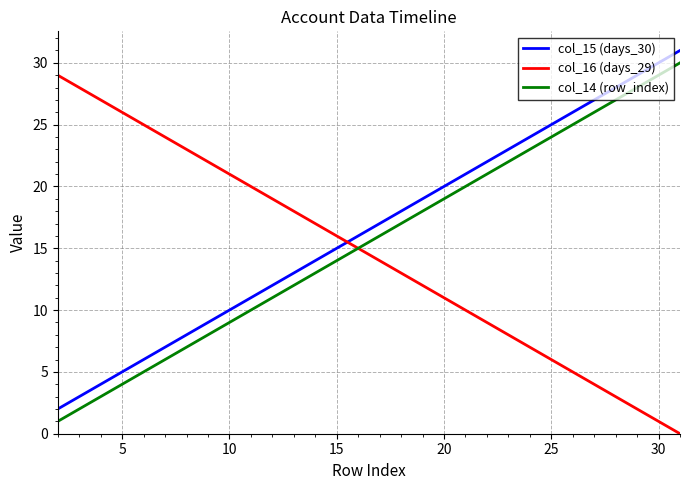

True or false: col_15 (days_30) and col_14 (row_index) intersect in this chart.

False